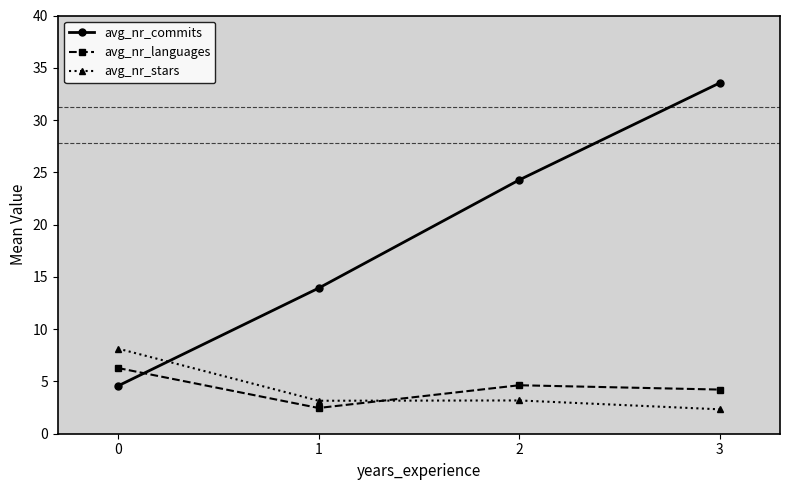

Reading left to right, what are all the values shown in this chart?

avg_nr_commits: 4.6	13.9	24.3	33.6
avg_nr_languages: 6.3	2.5	4.6	4.2
avg_nr_stars: 8.1	3.2	3.2	2.3